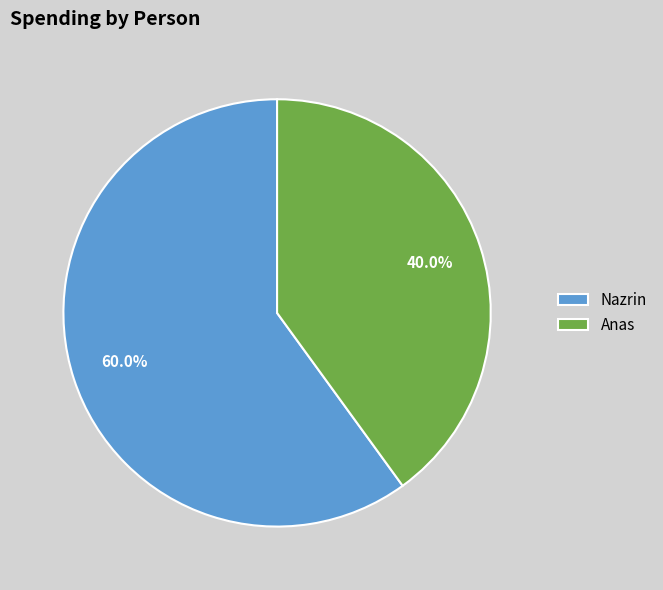

Which category has the smallest portion of the pie?

Anas